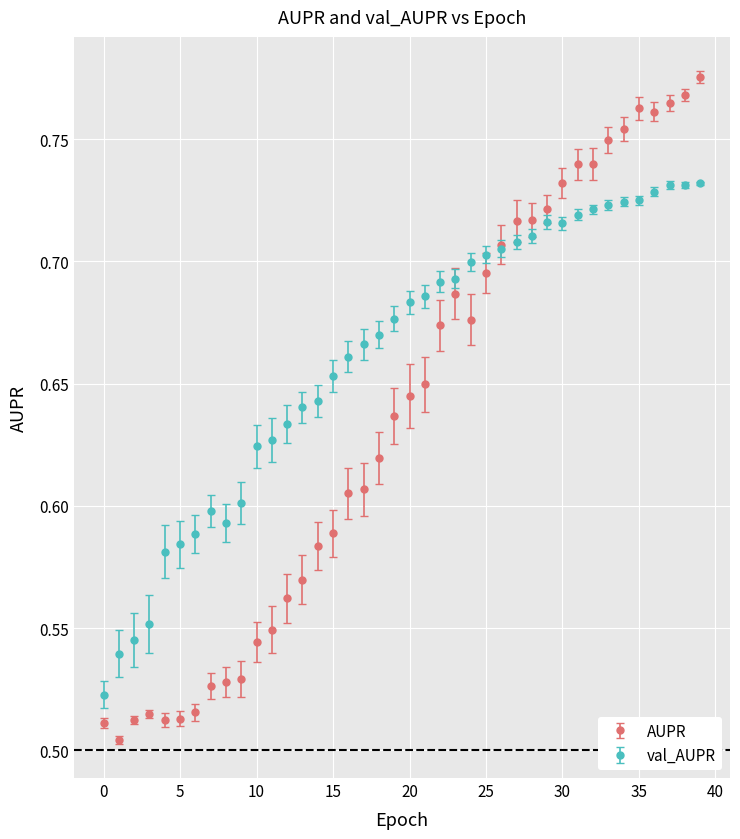

What are all the series names shown in the legend?

AUPR, val_AUPR